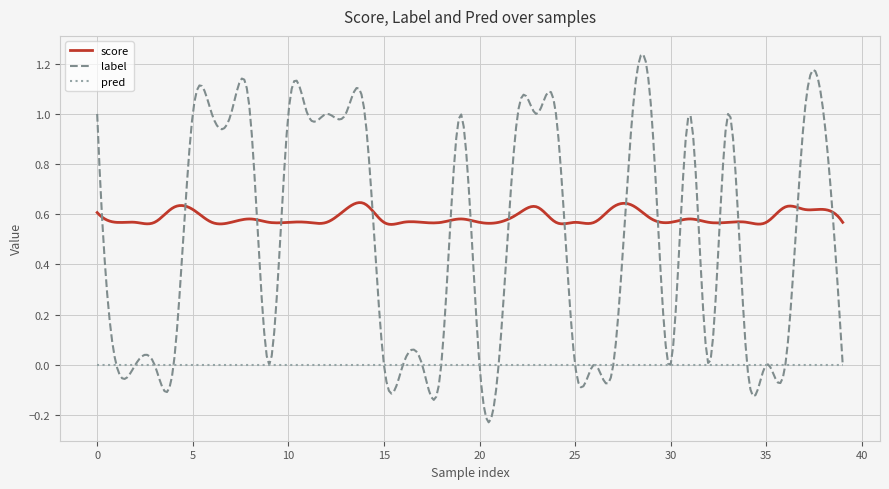

True or false: score and label cross at least once.

True